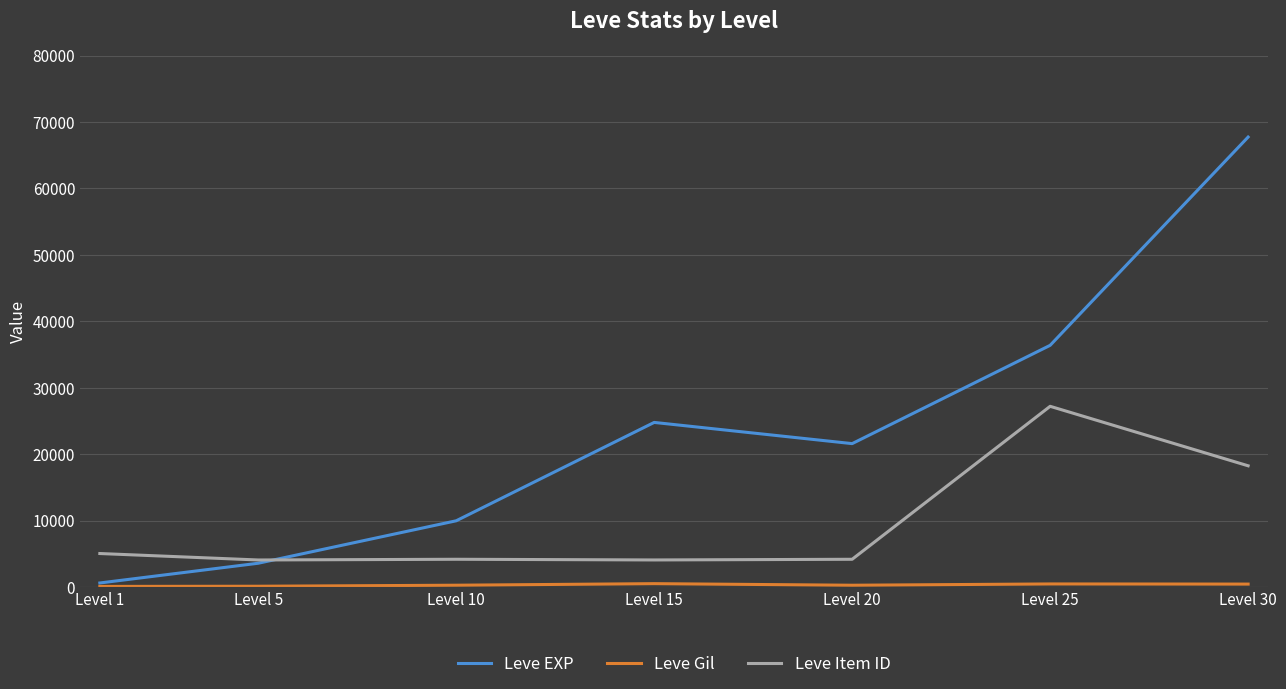

Which category has the highest value across all series?

Level 30